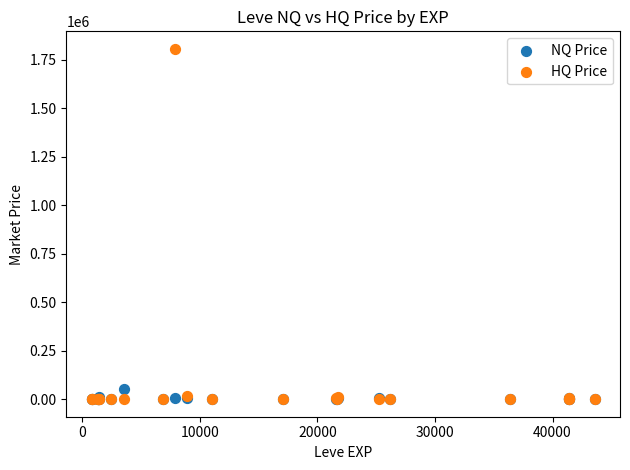

Across all series, what Y value is closest to 903183?

50049.5